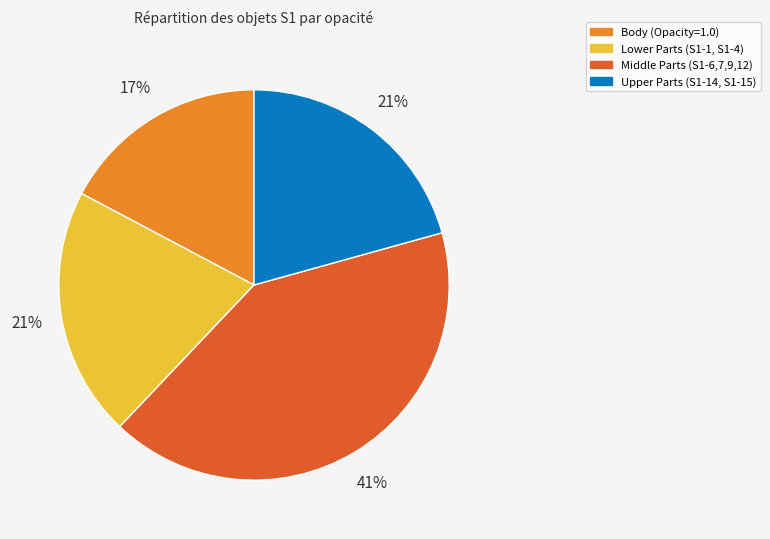

Which category has the smallest portion of the pie?

Body (Opacity=1.0)